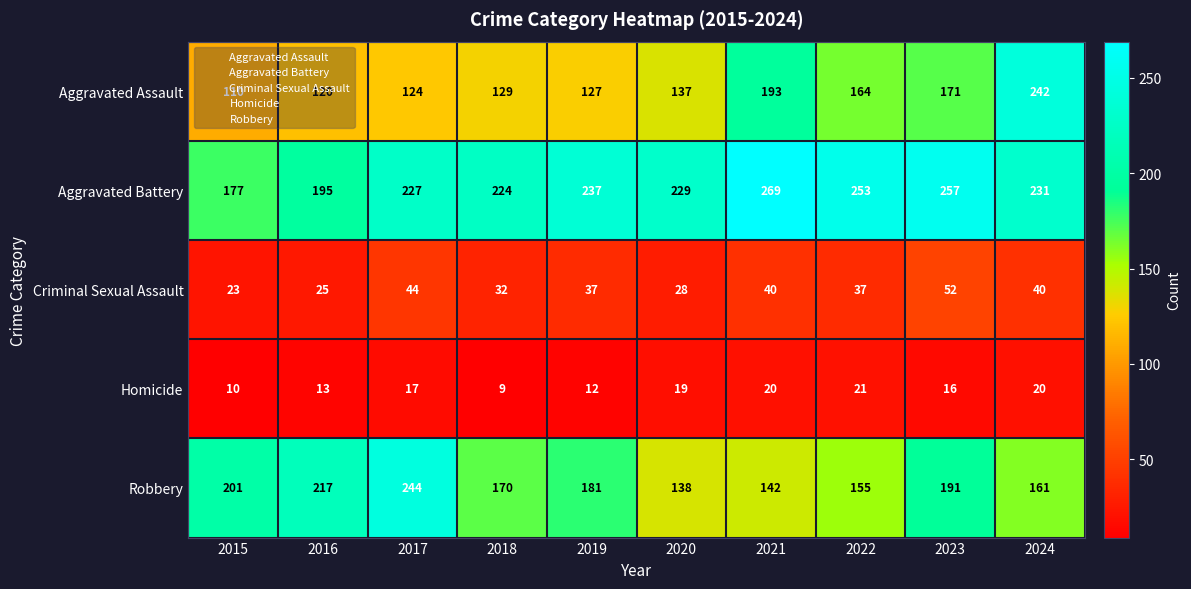

Count the Criminal Sexual Assault values in the range 28 to 40.

6